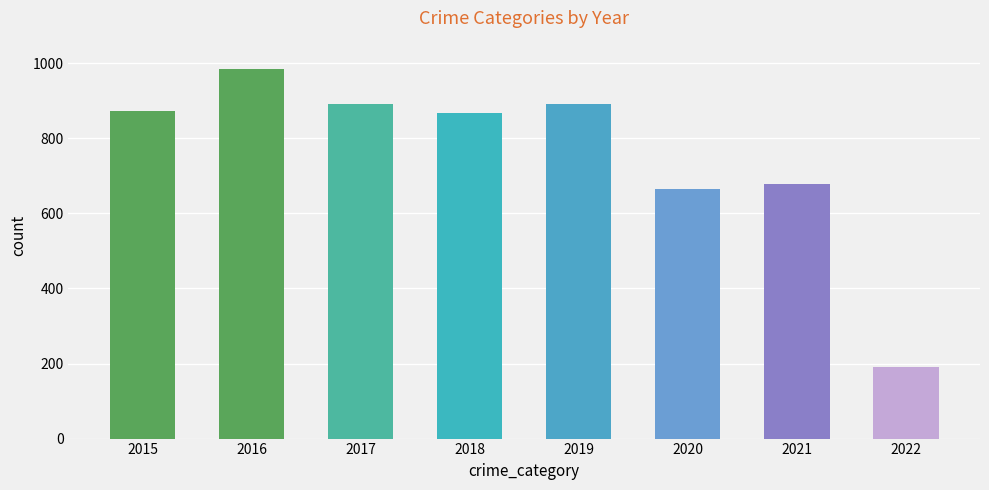

What value does the data have at 2016, to the nearest 100?

1000